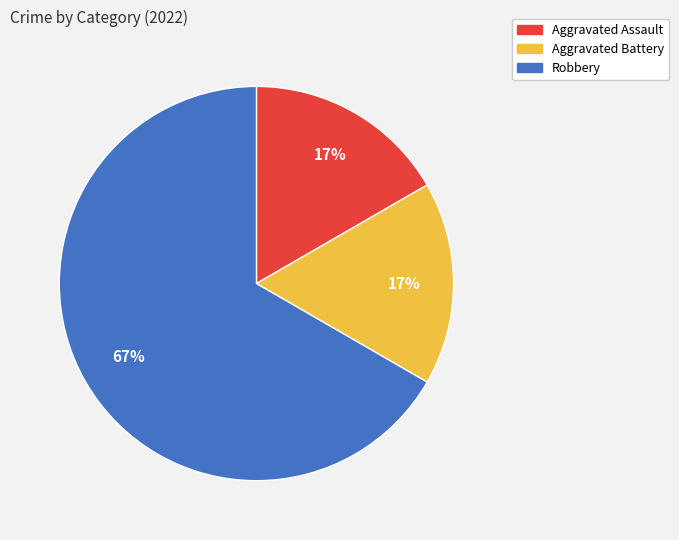

Combined, do Aggravated Battery and Robbery account for over 50%?

Yes